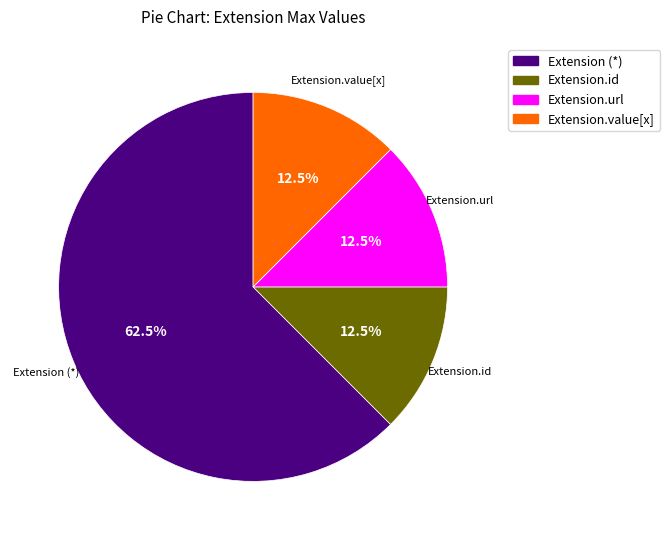

Does any single category account for the majority?

Yes